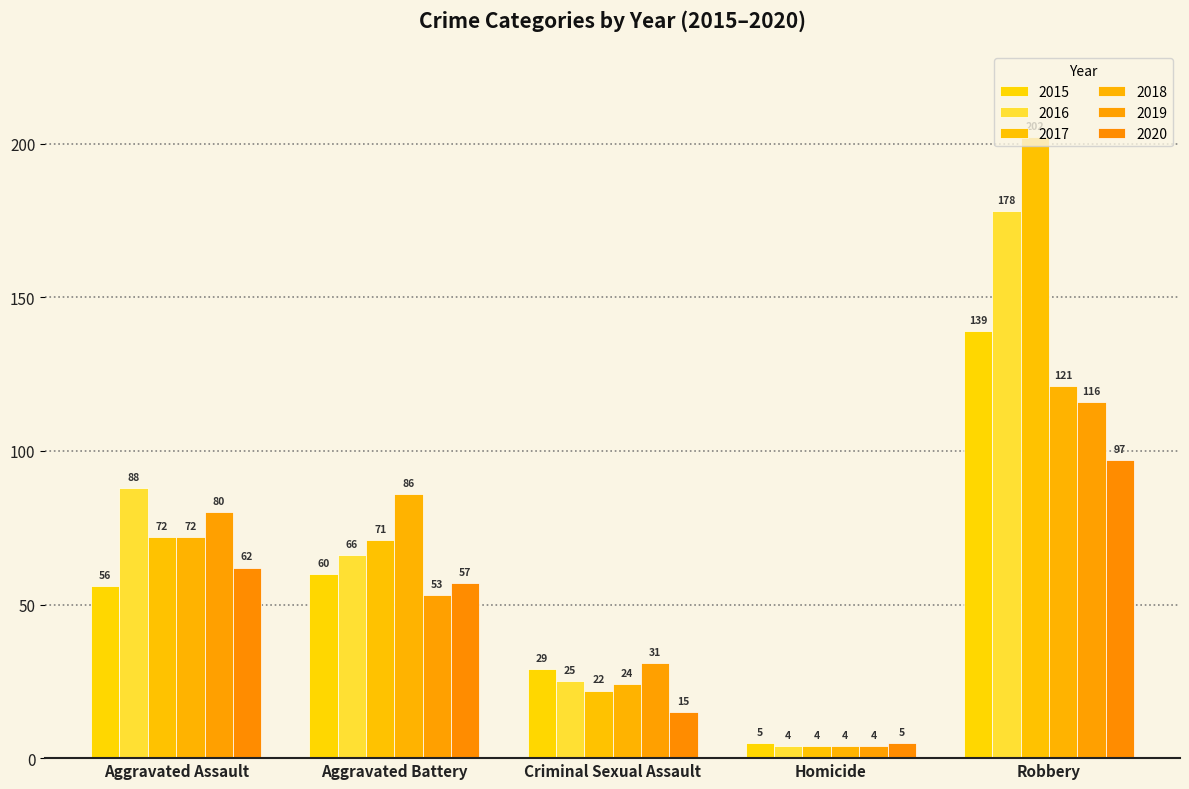

Which series changed the most between Aggravated Battery and Homicide?

2018